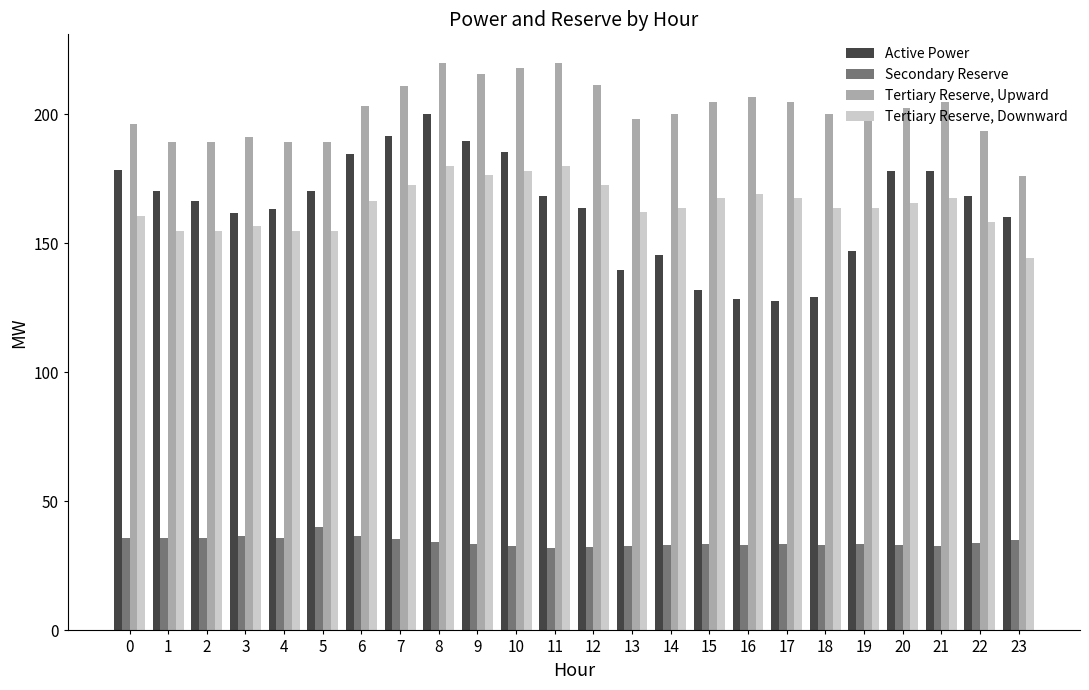

At 10, list the series in order from smallest to largest.

Secondary Reserve, Tertiary Reserve, Downward, Active Power, Tertiary Reserve, Upward